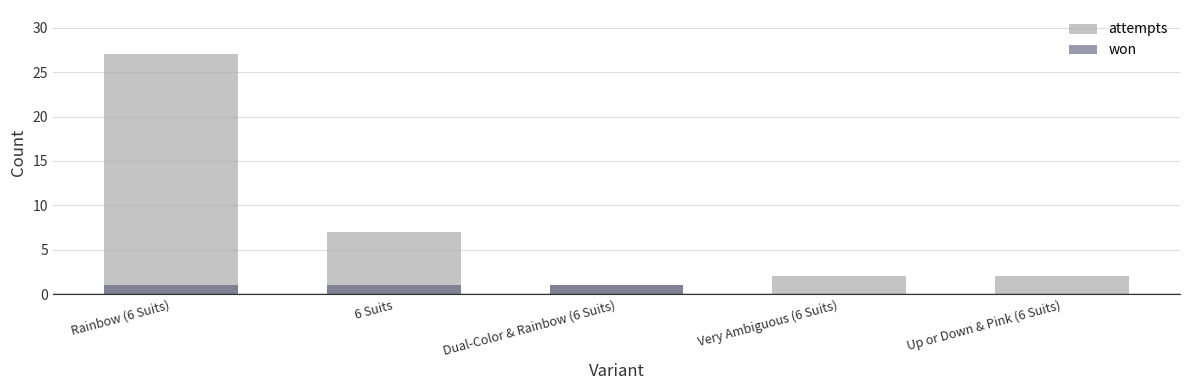

How many positive values does the won series have?

3